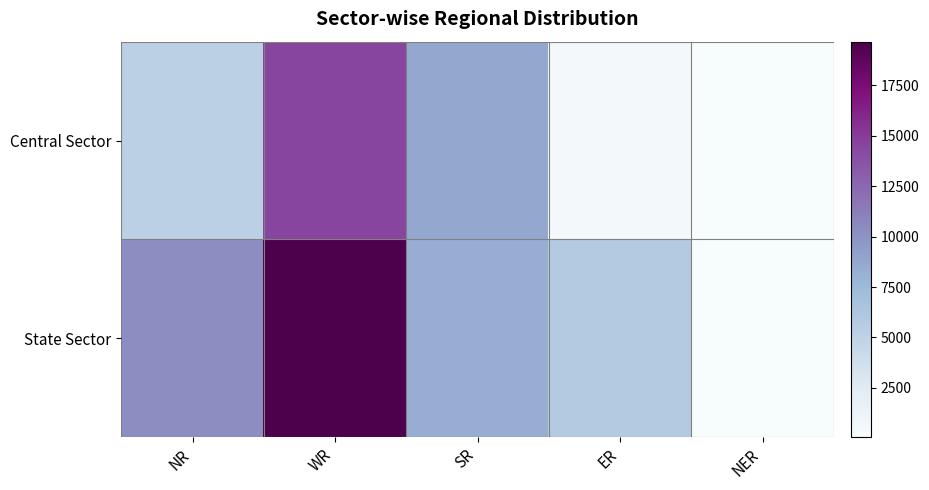

Reading right to left, list all the values displayed in this chart.

Central Sector: NER=118	ER=445	SR=8772	WR=14476	NR=5238
State Sector: NER=50	ER=5845	SR=8270	WR=19668	NR=10380